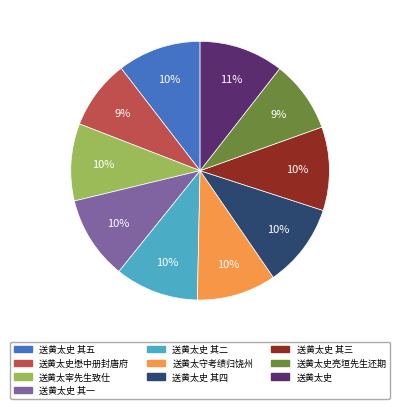

Is there any slice that represents more than half of the pie?

No